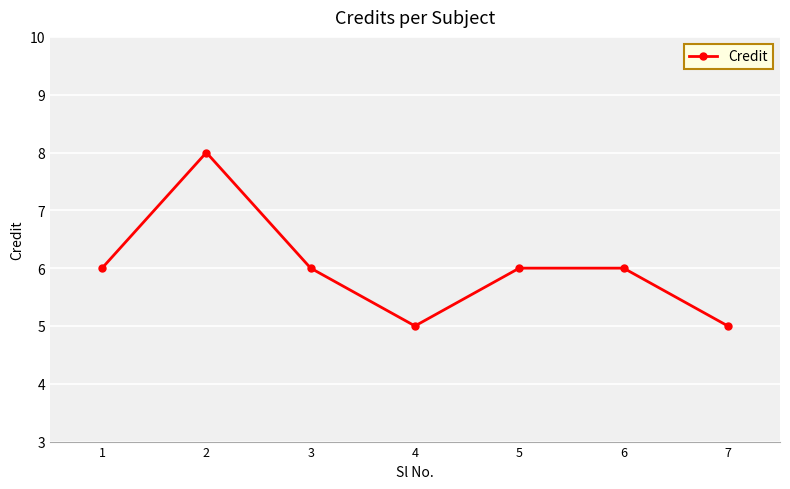

How many interior local valleys (lower than both neighbors) does the data have?

1